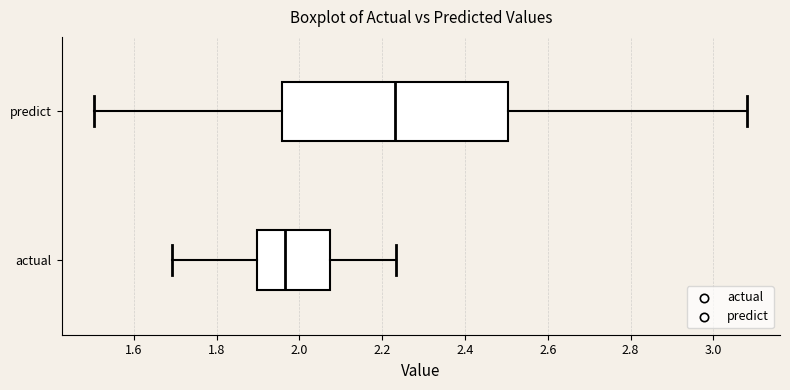

Reading bottom to top, read every box against the x-axis: the position of its median line, the range the box covers, and the ends of its whiskers. The values are not printed on the chart, so give them approximately, as read against the axis.

actual: median 1.96, box 1.90 to 2.08, whiskers 1.70 to 2.24
predict: median 2.24, box 1.96 to 2.50, whiskers 1.50 to 3.08